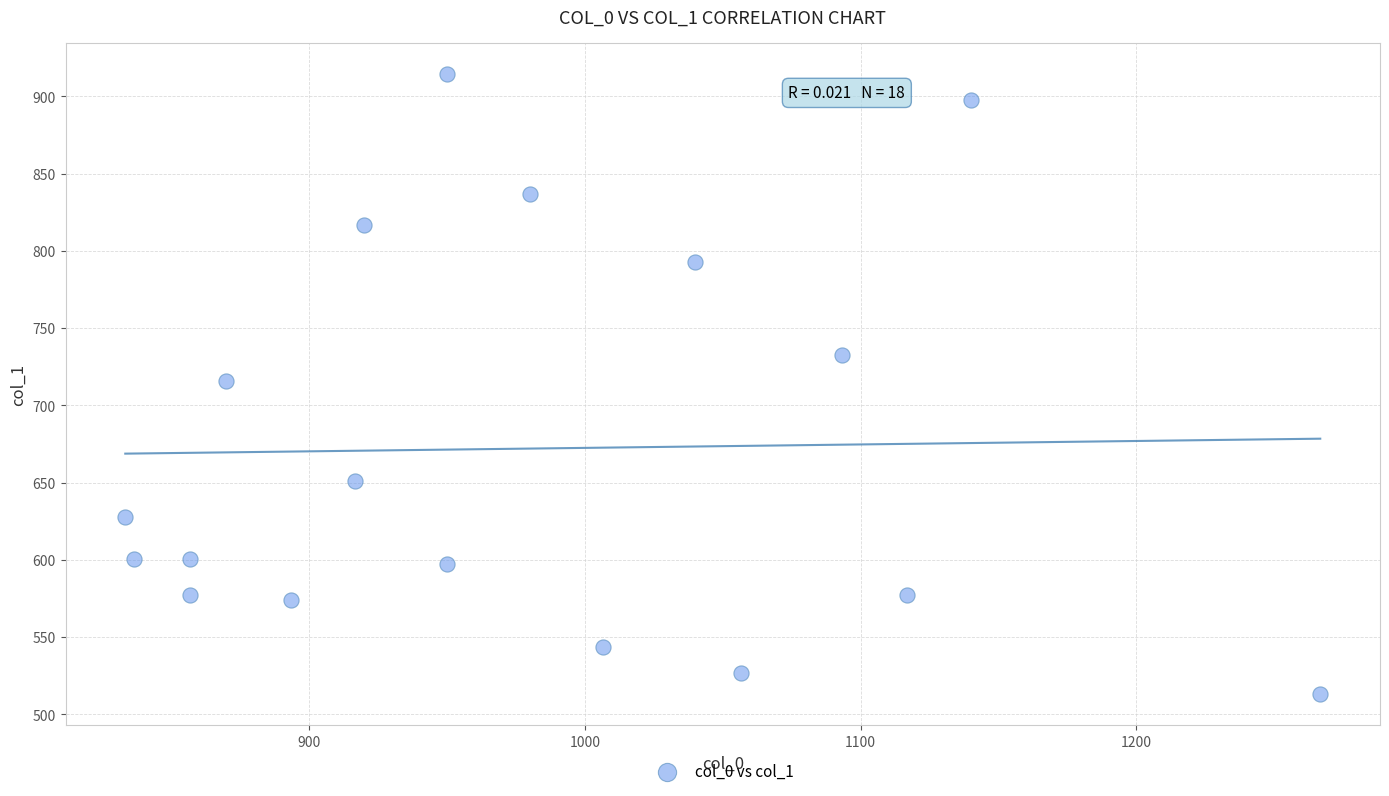

What is the range of X values (max minus min)?

433.3